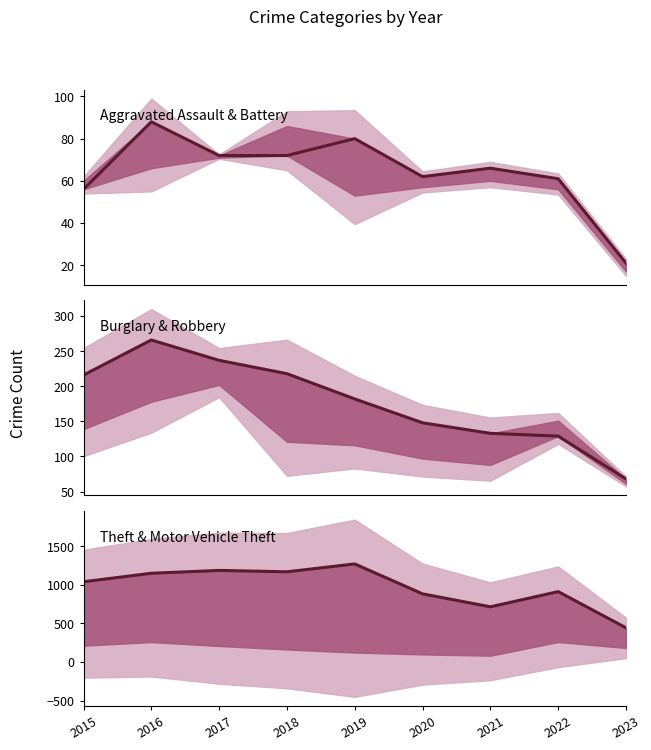

At 2016, list the series in order from smallest to largest.

Aggravated Assault, Burglary, Theft